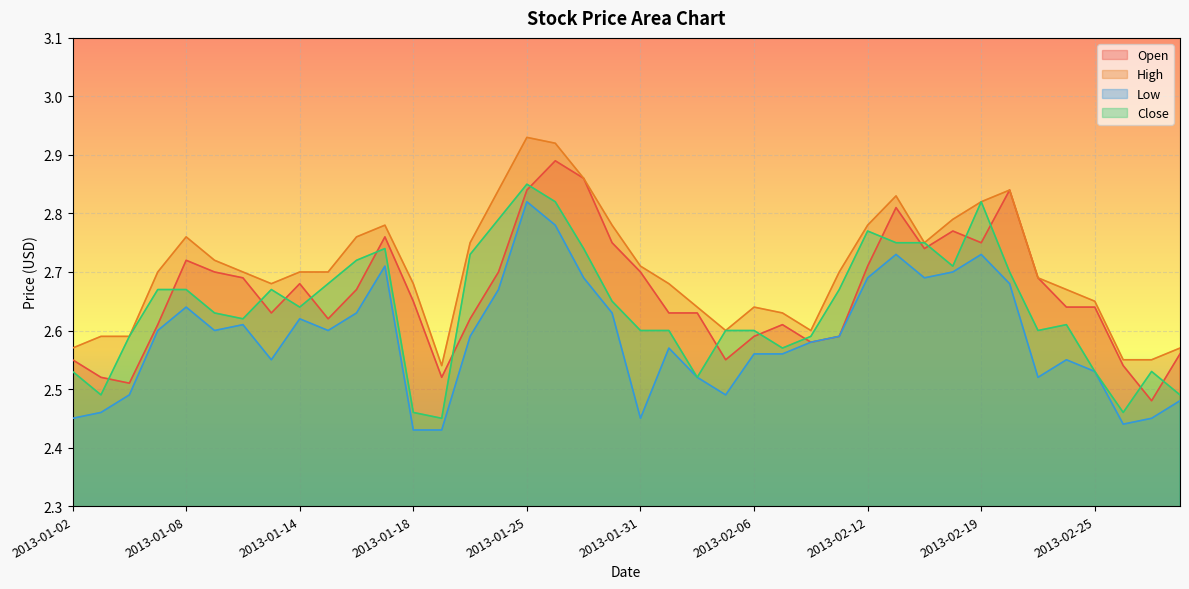

True or false: Open and Low intersect in this chart.

False